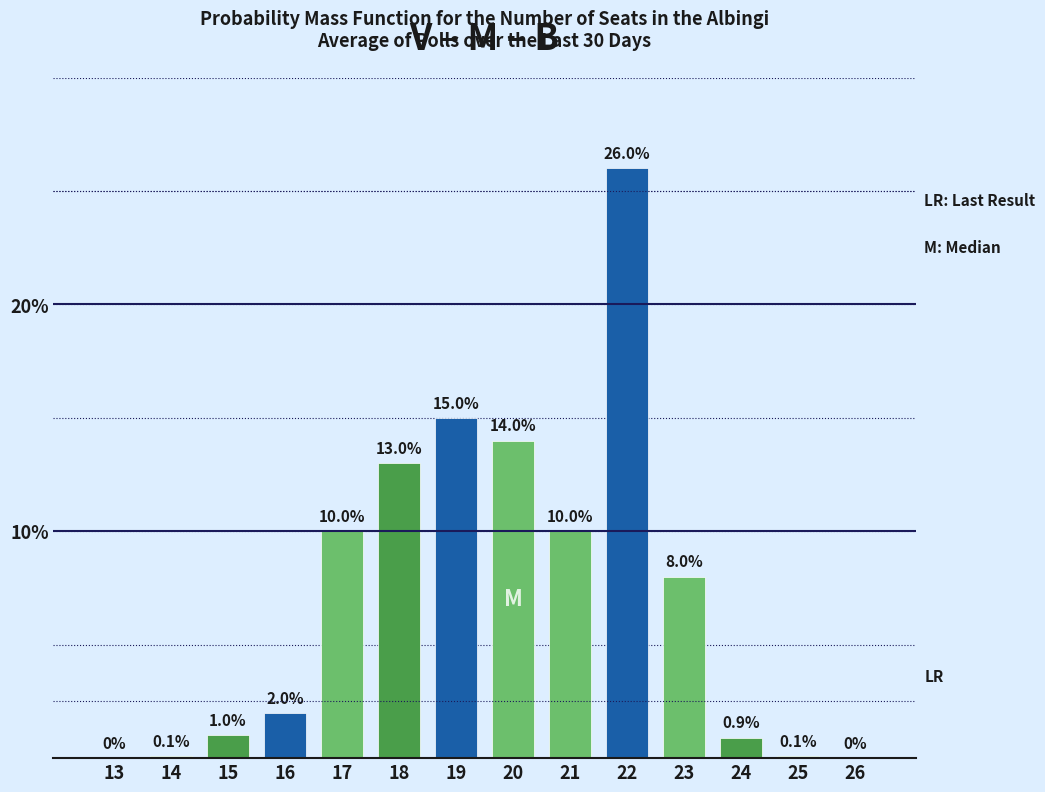

Reading right to left, list all the values displayed in this chart.

26=0.0	25=0.1	24=0.9	23=8.0	22=26.0	21=10.0	20=14.0	19=15.0	18=13.0	17=10.0	16=2.0	15=1.0	14=0.1	13=0.0